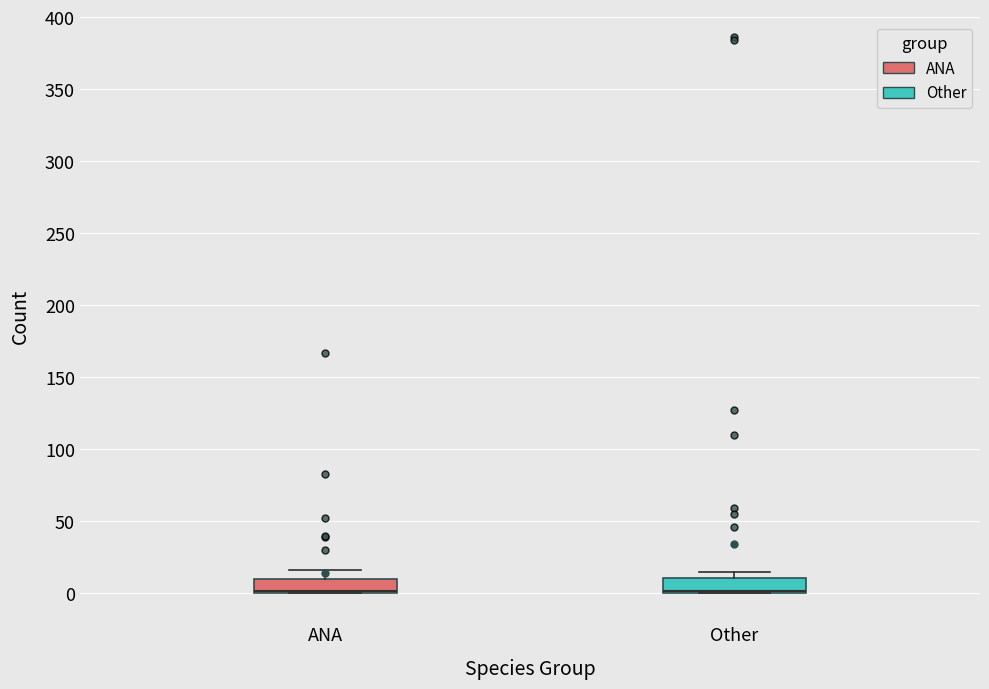

Where does the upper whisker of the box for ANA end on the y-axis? The values are not printed on the chart, so give them approximately, as read against the axis.

15